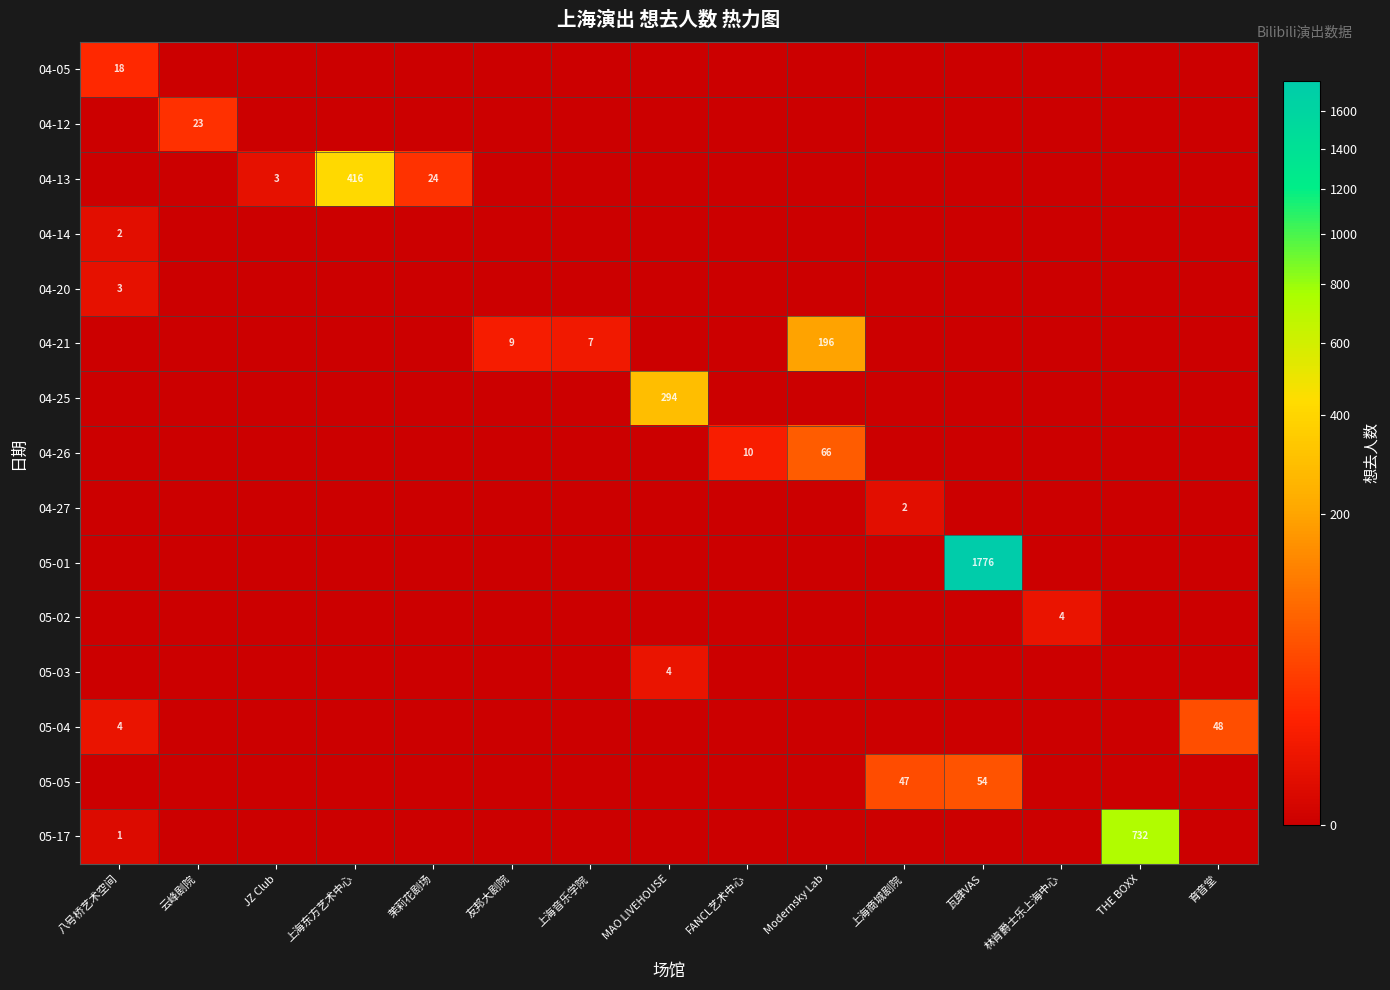

What is the highest value of the 05-03 series?

4